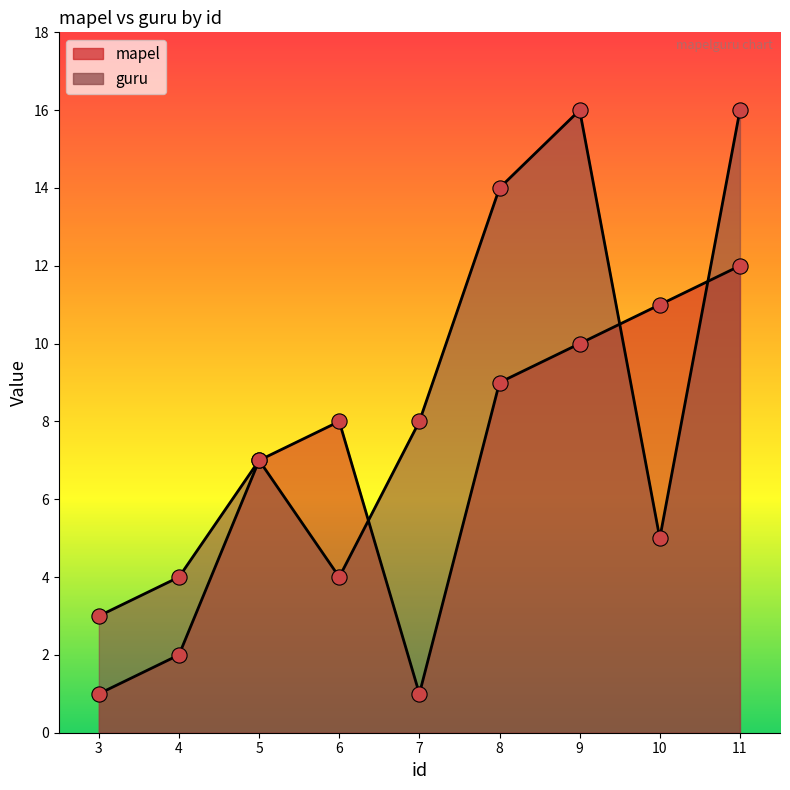

What is the total value across all series at 9?

26